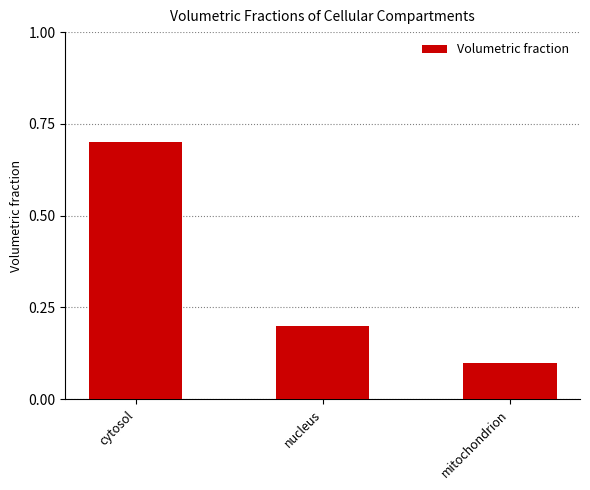

Between nucleus and cytosol, which is larger?

cytosol